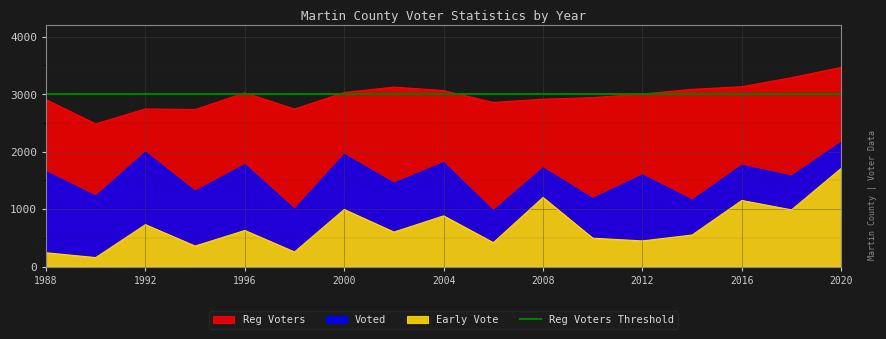

What is the approximate value of Early Vote at 1994, to the nearest 50?

350